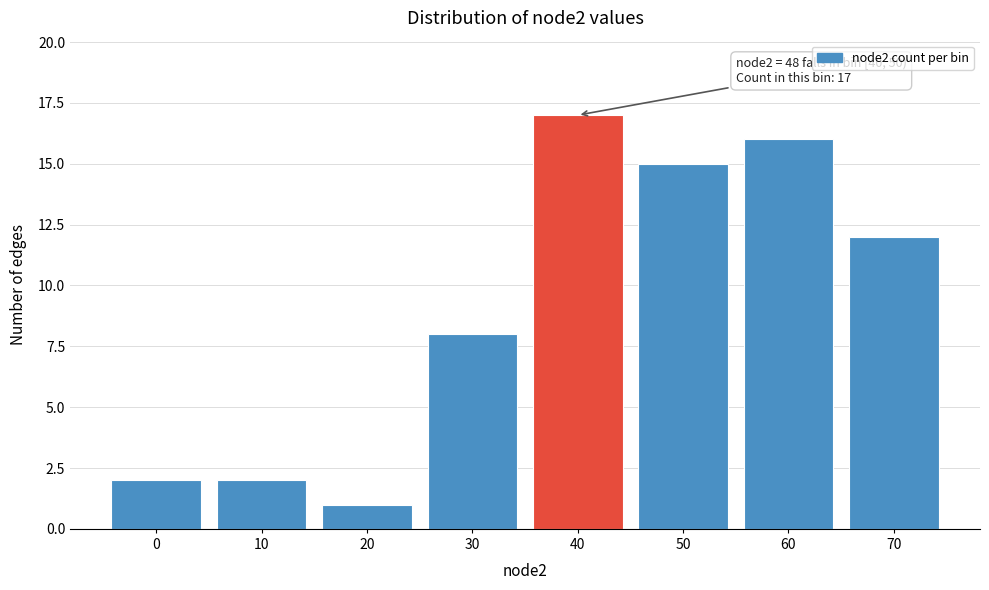

Reading left to right, transcribe all the data shown in this chart.

0=2	10=2	20=1	30=8	40=17	50=15	60=16	70=12